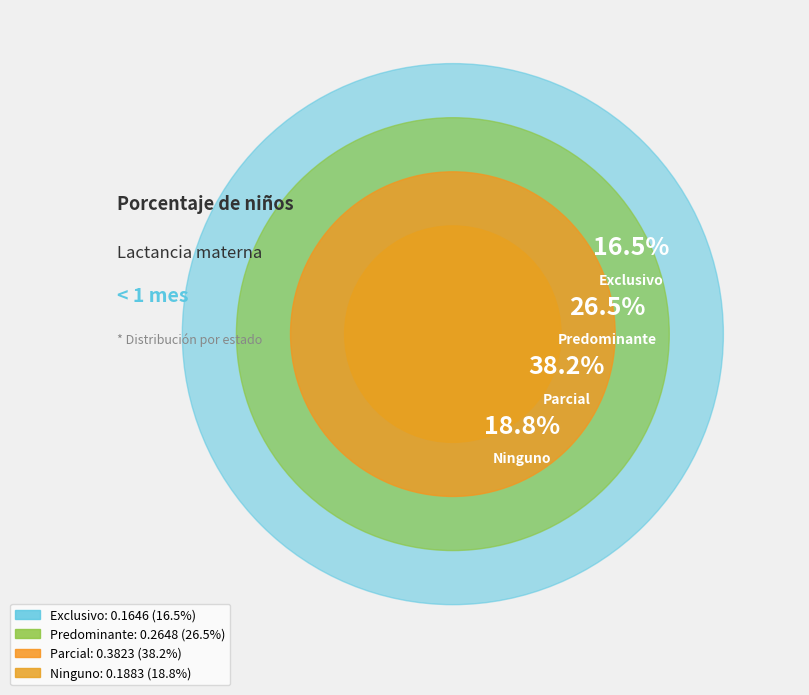

Is the sum of Exclusivo and Ninguno greater than half?

No